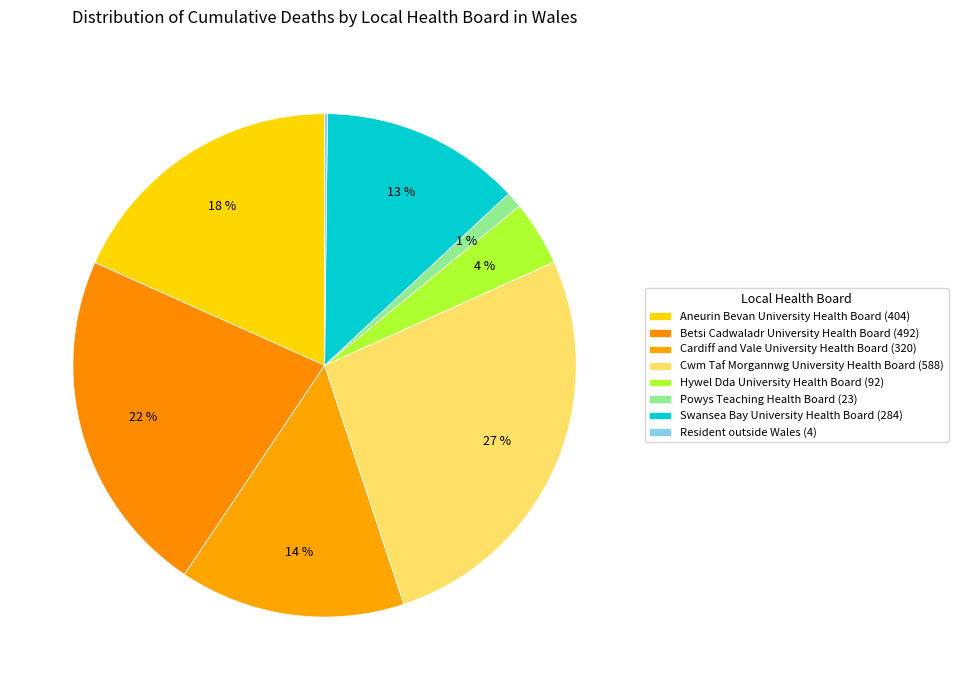

Rank the categories by value from lowest to highest.

Resident outside Wales, Powys Teaching Health Board, Hywel Dda University Health Board, Swansea Bay University Health Board, Cardiff and Vale University Health Board, Aneurin Bevan University Health Board, Betsi Cadwaladr University Health Board, Cwm Taf Morgannwg University Health Board